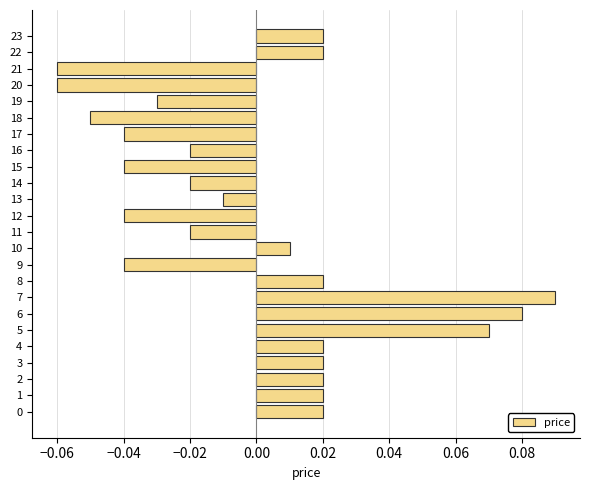

Between 6 and 1, which is larger?

6